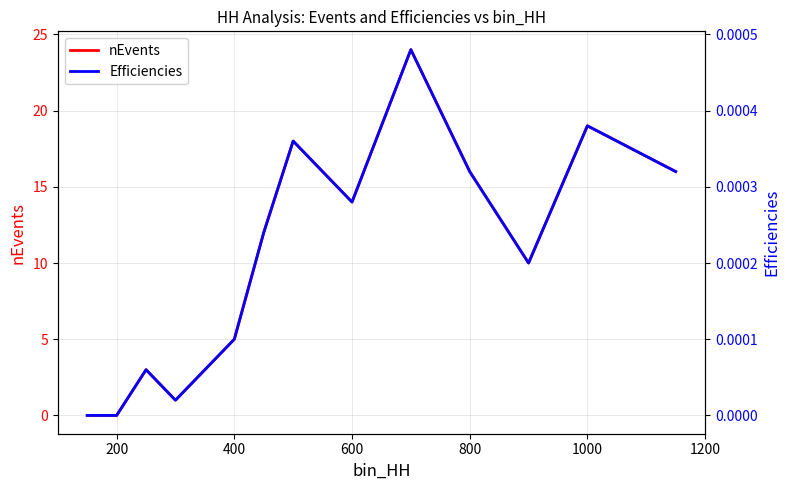

True or false: nEvents has a value of 14 at 600.

True